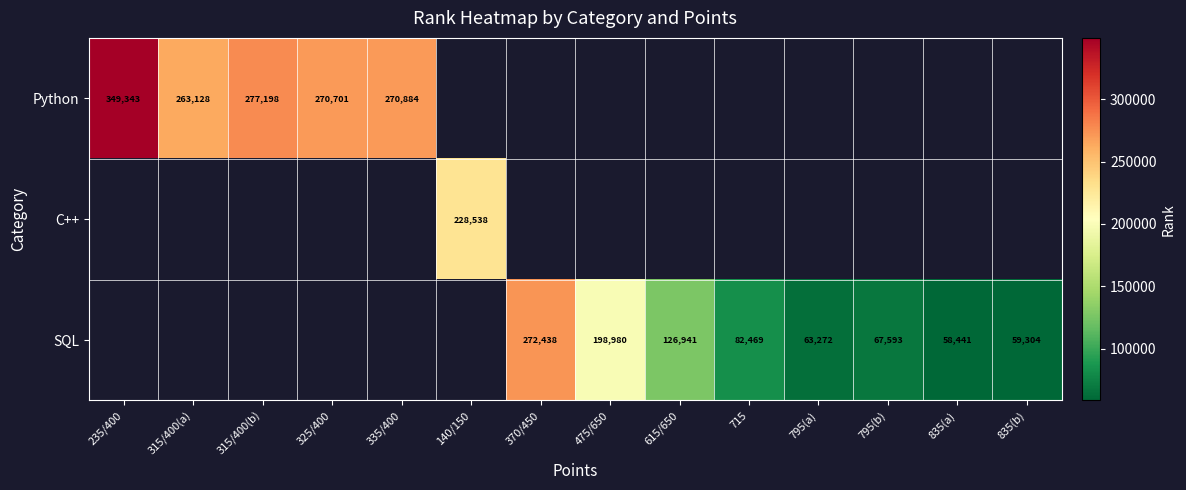

Is it true that SQL equals 67593 at 795(b)?

True